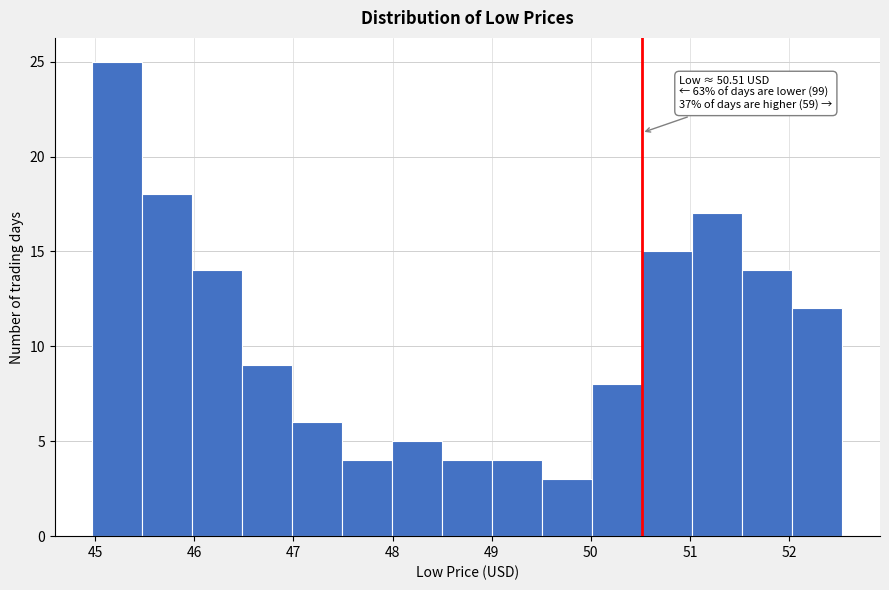

Over which range of the x-axis is the bar tallest?

45.0 to 45.5